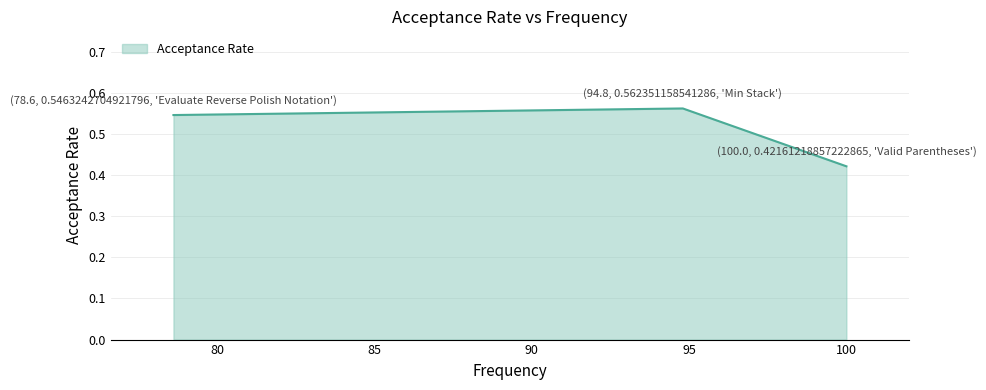

Count the values in the range 0 to 1.

3